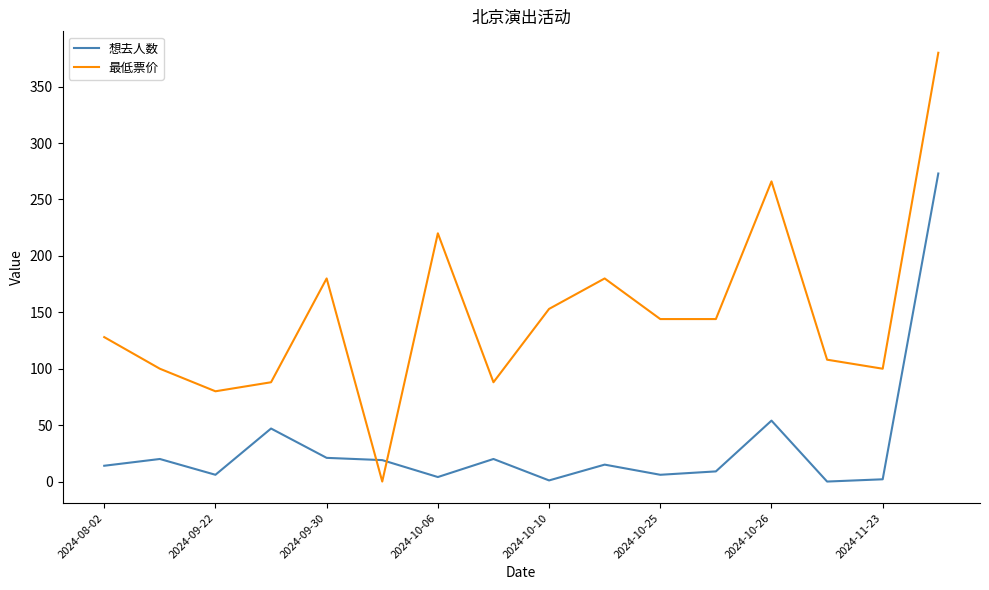

Which series has the largest range (max minus min)?

最低票价